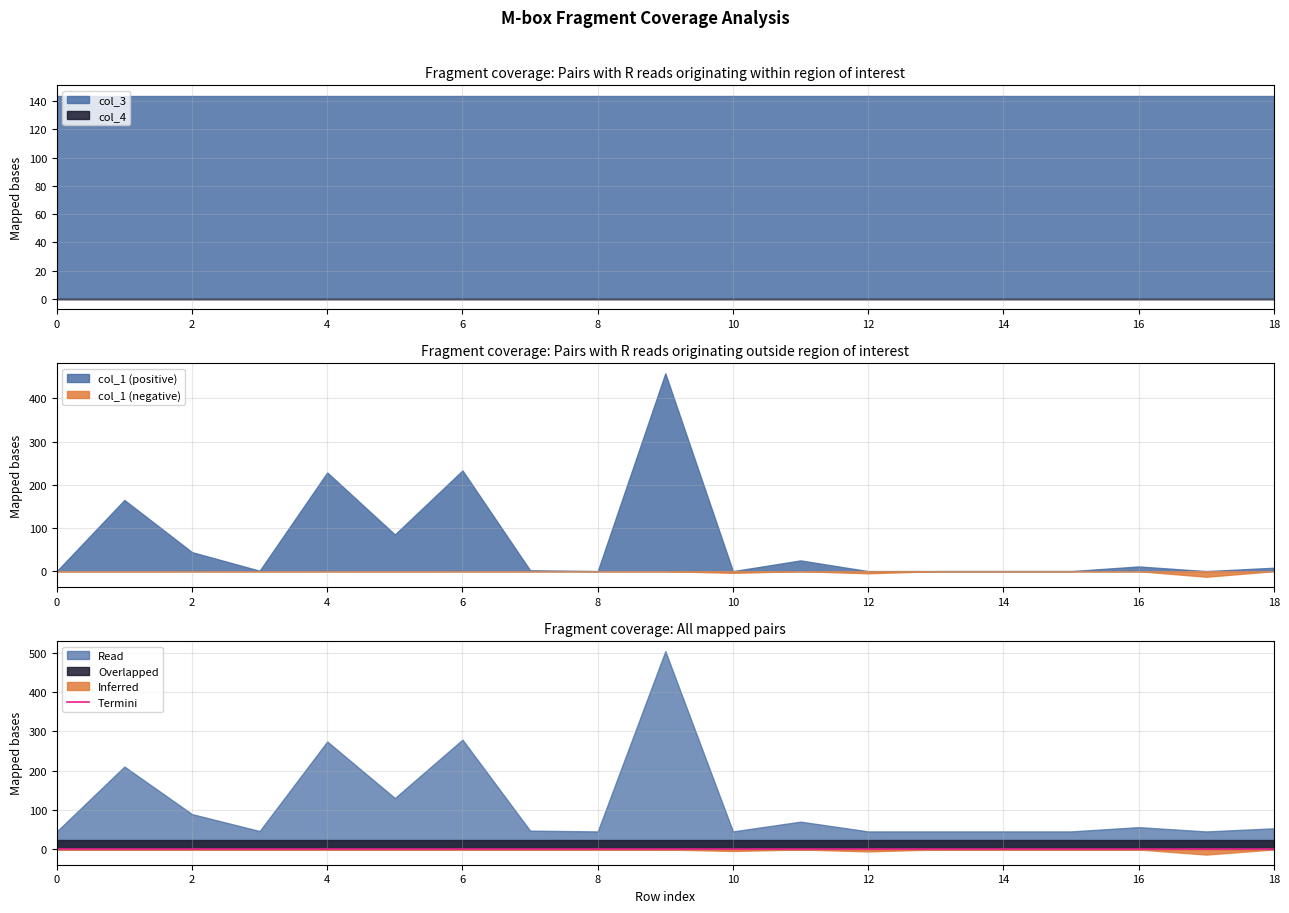

True or false: Inferred and Overlapped intersect in this chart.

False